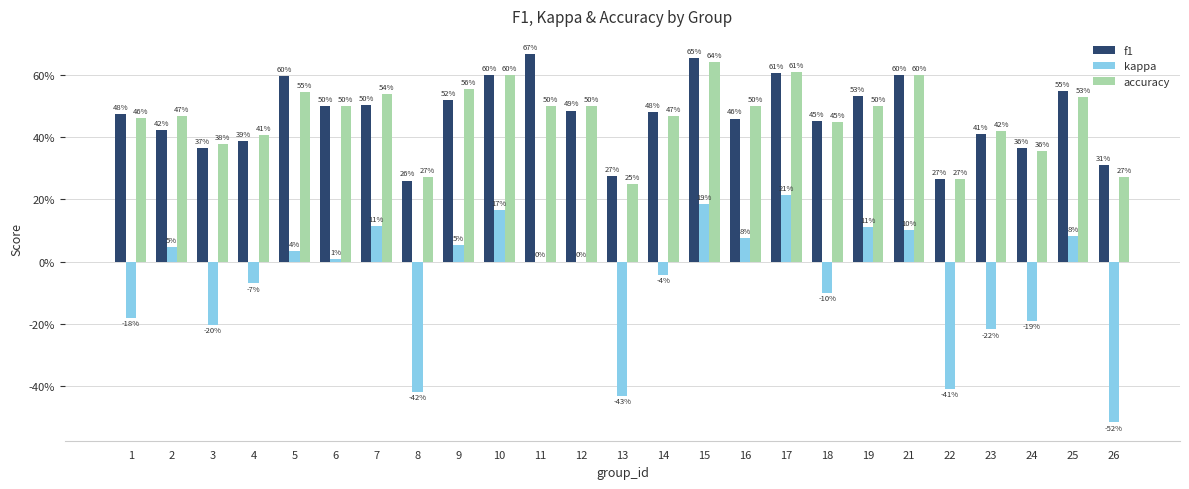

Read the f1 value at 18.

0.5